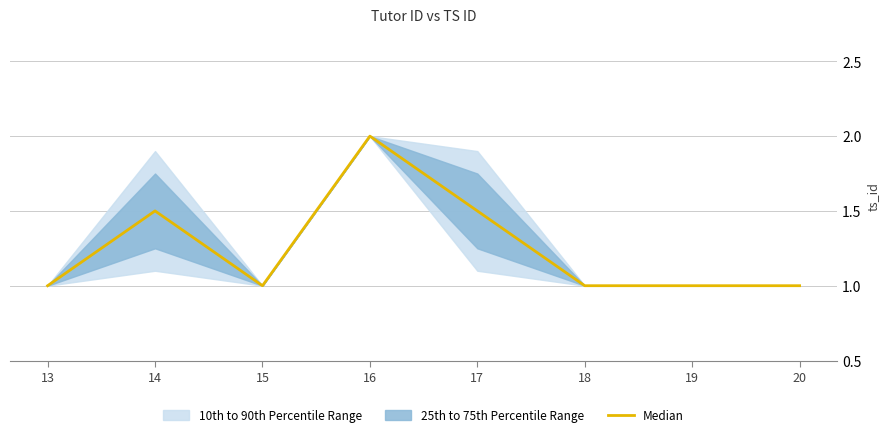

Rank the categories by value from highest to lowest.

16, 14, 17, 13, 15, 18, 19, 20